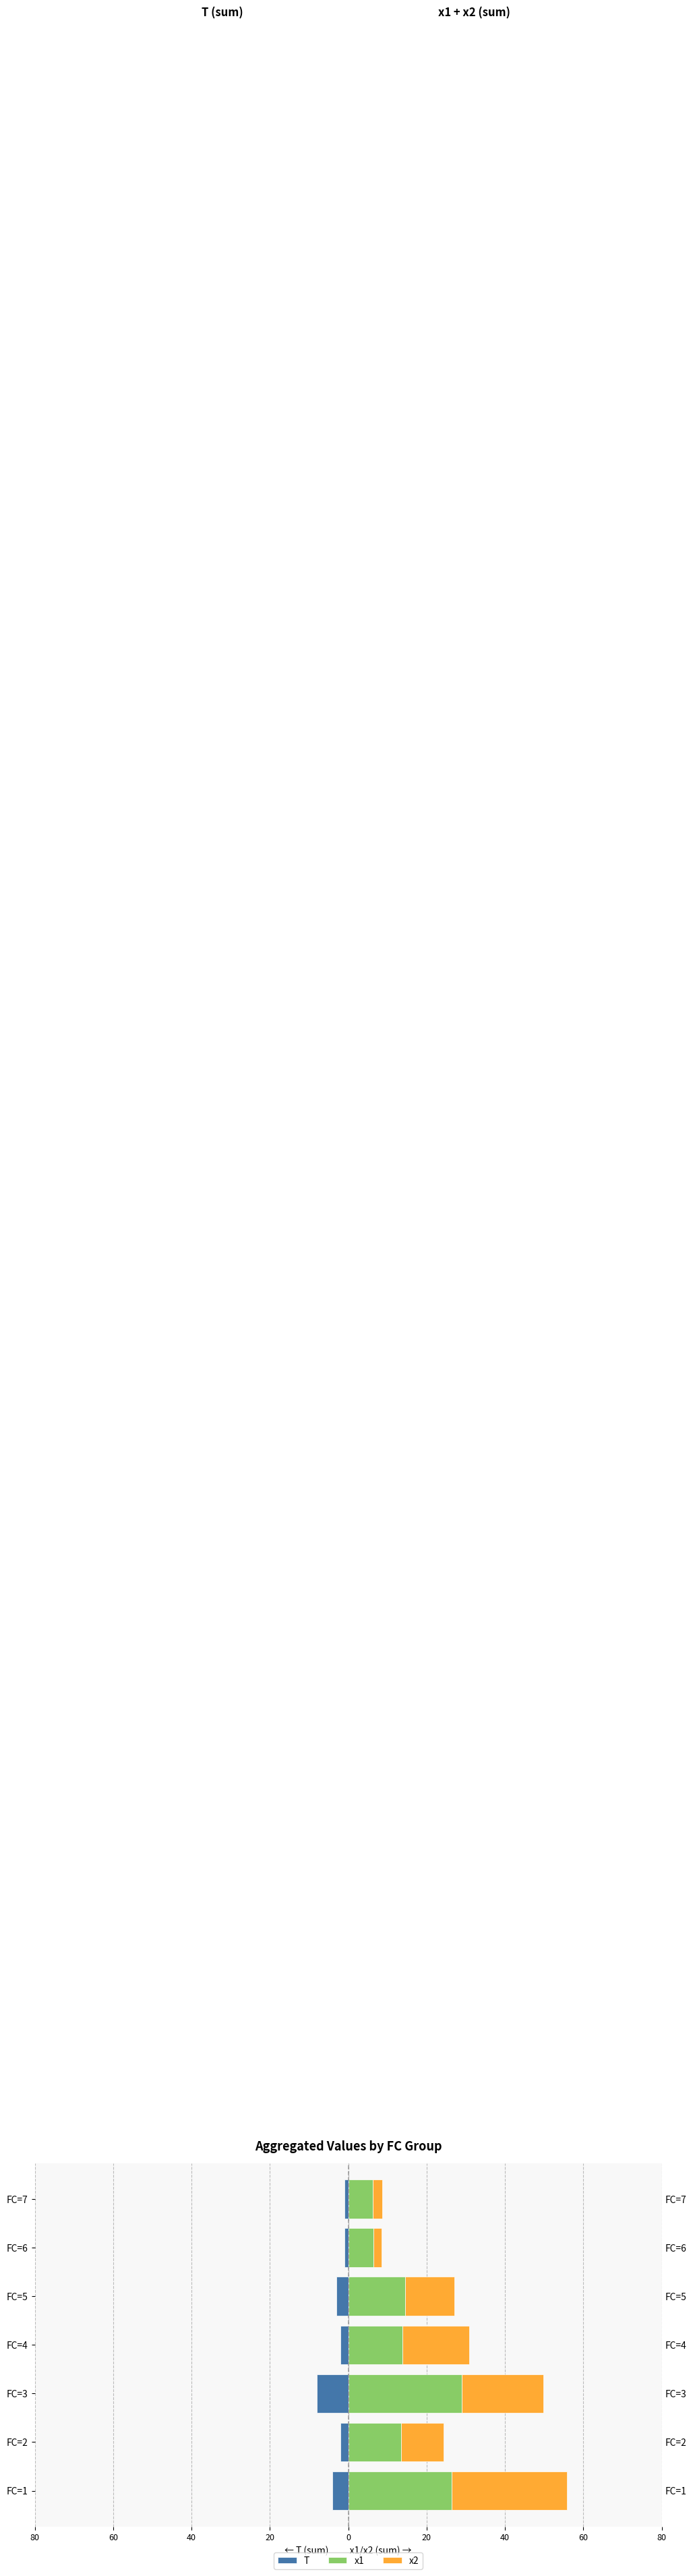

Is the value of x2 at FC=7 greater than the value of x1 at FC=1?

No